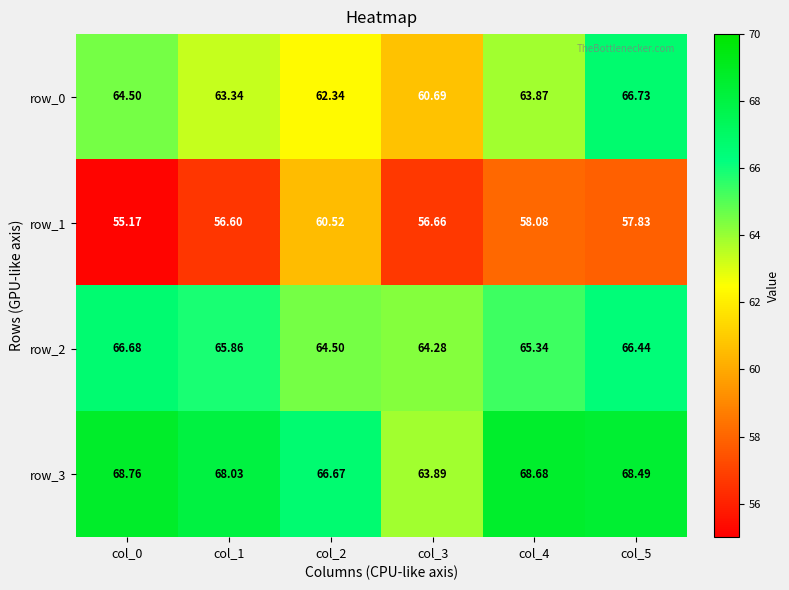

Count the number of data series in this chart.

4